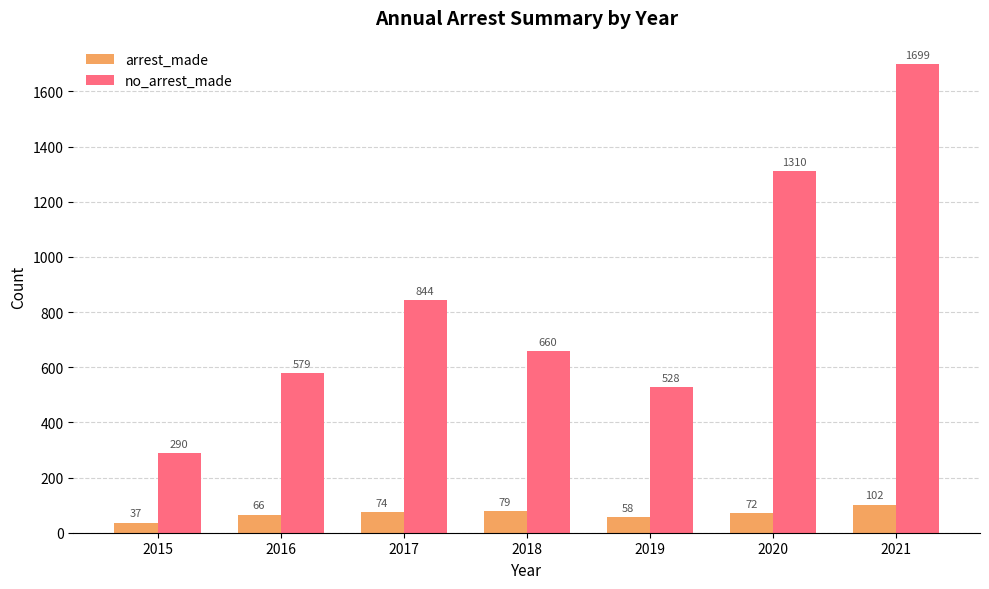

What is the total value across all series at 2020?

1382